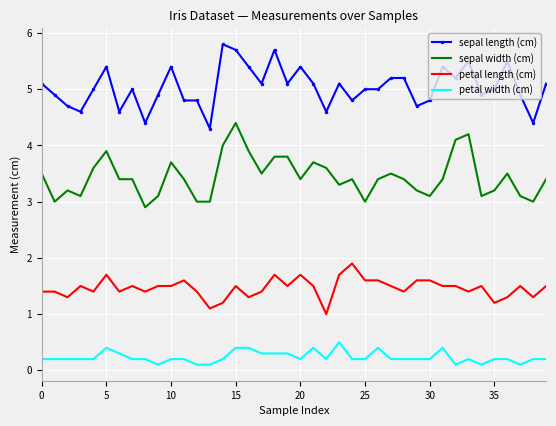

Which series has the largest total across all categories?

sepal length (cm)